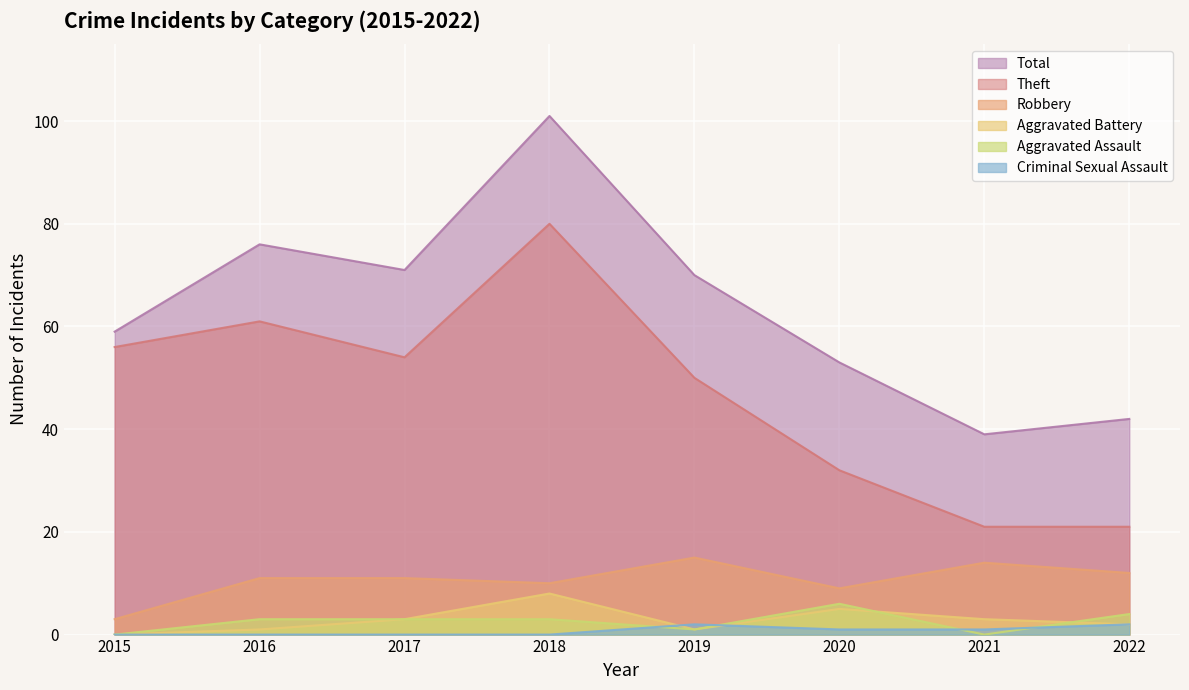

Reading right to left, list all the values displayed in this chart.

Robbery: 12	14	9	15	10	11	11	3
Theft: 21	21	32	50	80	54	61	56
Aggravated Assault: 4	0	6	1	3	3	3	0
Aggravated Battery: 2	3	5	1	8	3	1	0
Criminal Sexual Assault: 2	1	1	2	0	0	0	0
Total: 42	39	53	70	101	71	76	59